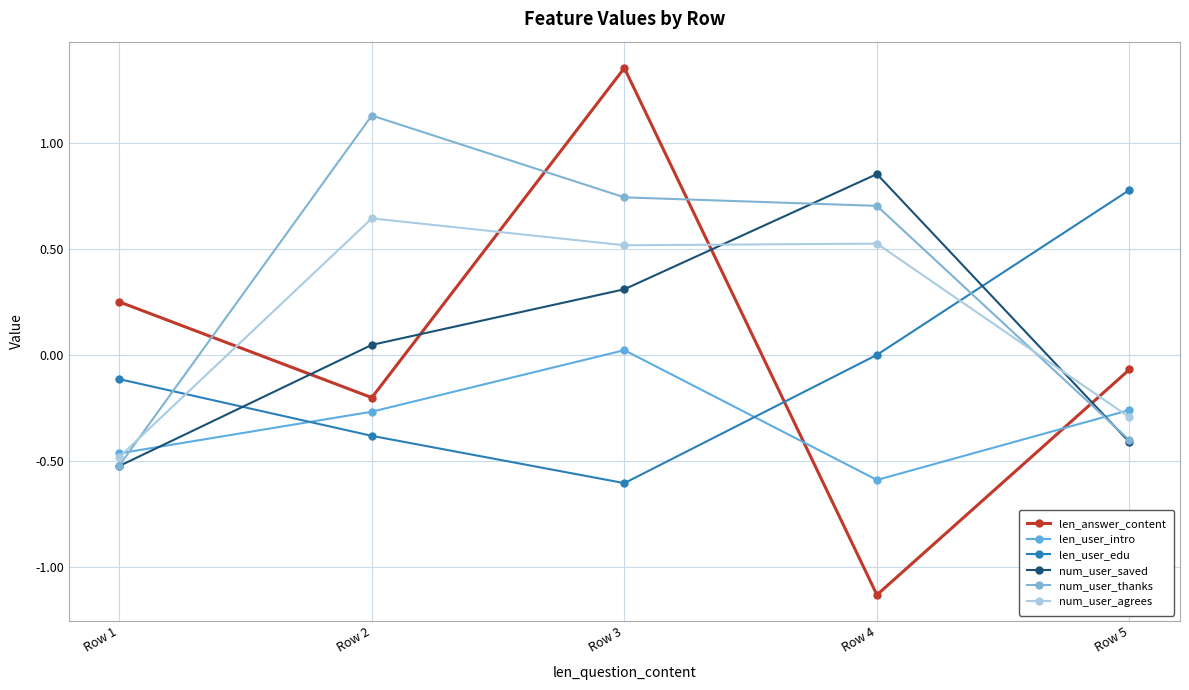

Which series has the largest total across all categories?

num_user_thanks